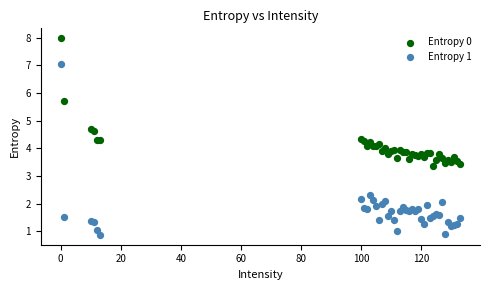

Which series contains the lowest Y value?

Entropy 1